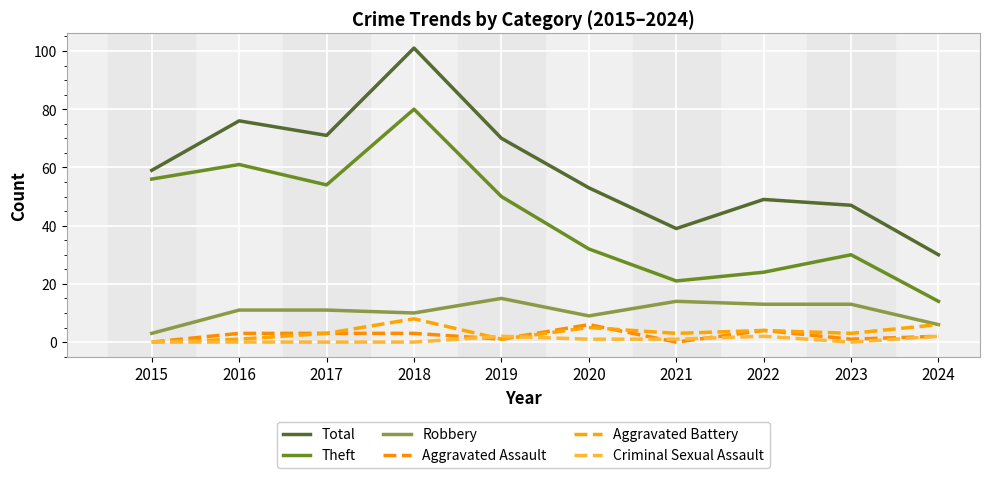

What is the highest value of the Aggravated Assault series?

6